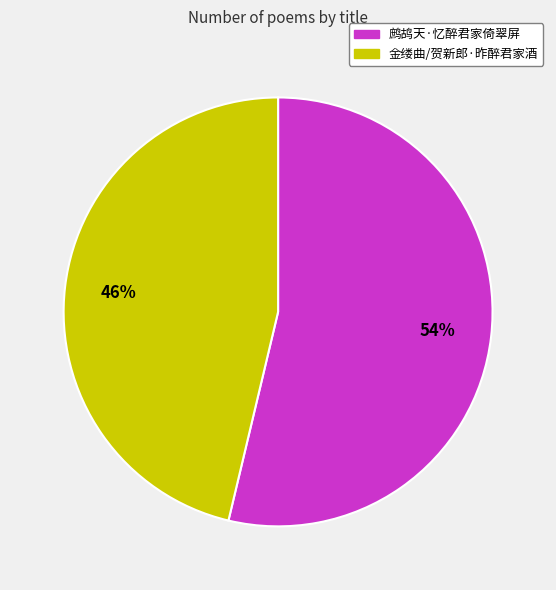

Which category has the biggest portion of the pie?

鹧鸪天·忆醉君家倚翠屏